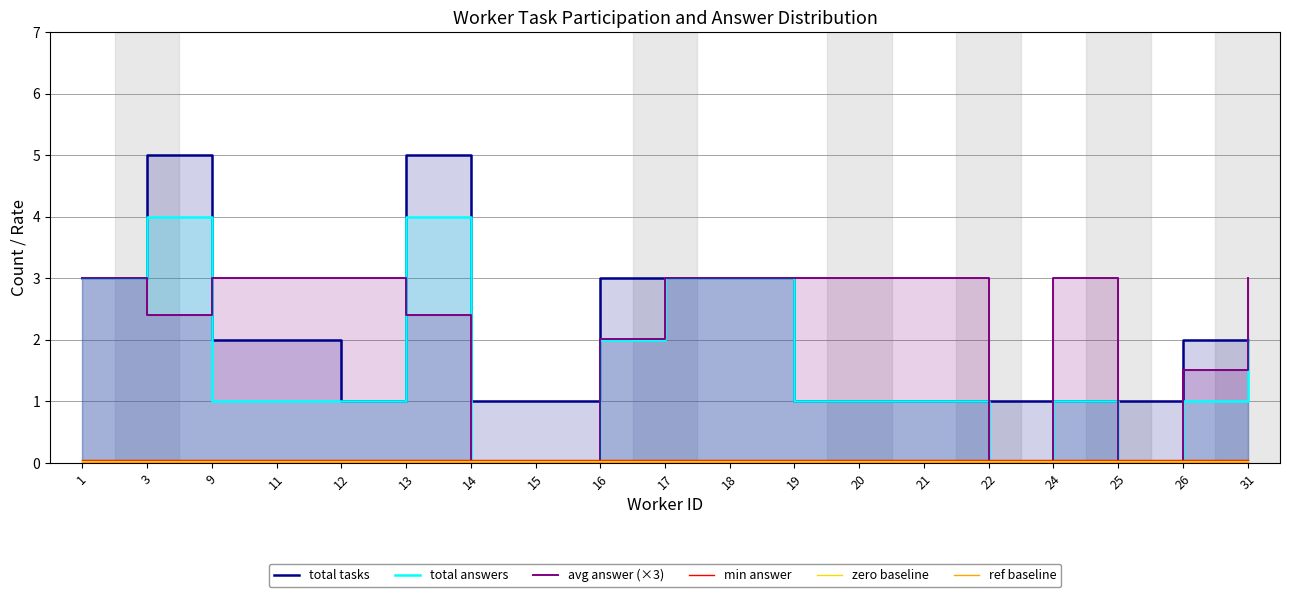

True or false: avg answer (×3) has more than 0 interior local peaks.

True